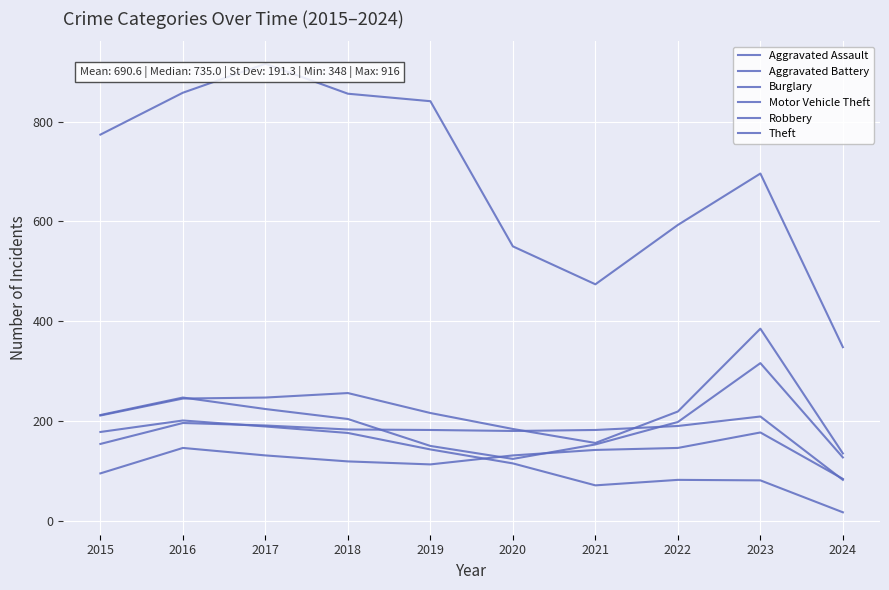

At which category is the sum across all series the highest?

2017